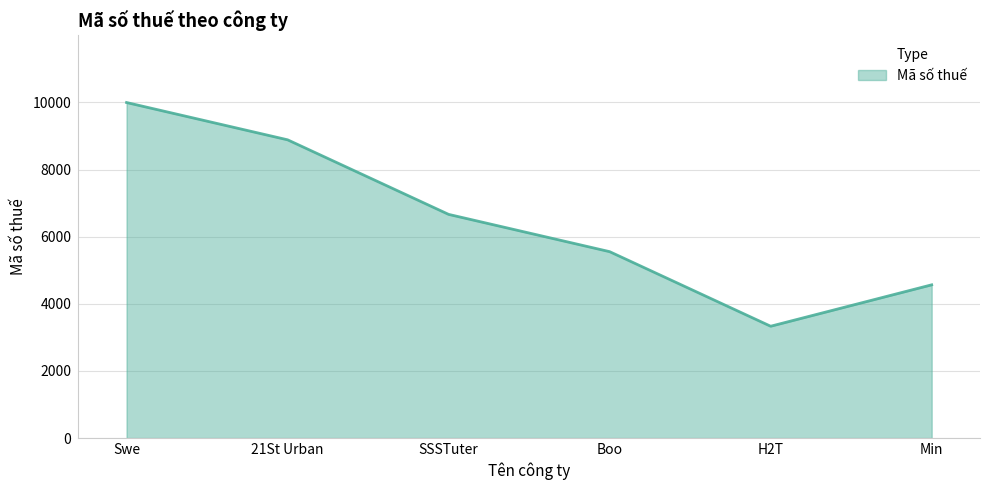

The value at Min is 4567. True or false?

True